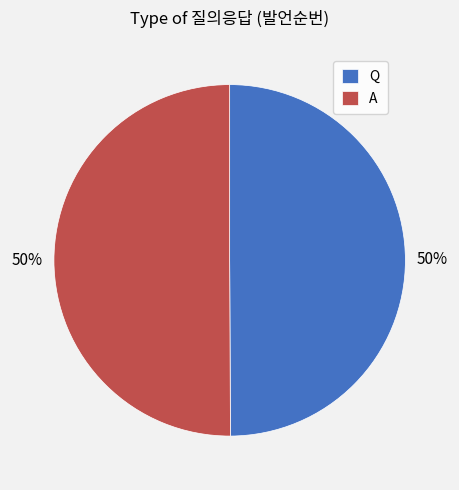

The Q slice represents 50% of the pie. True or false?

True